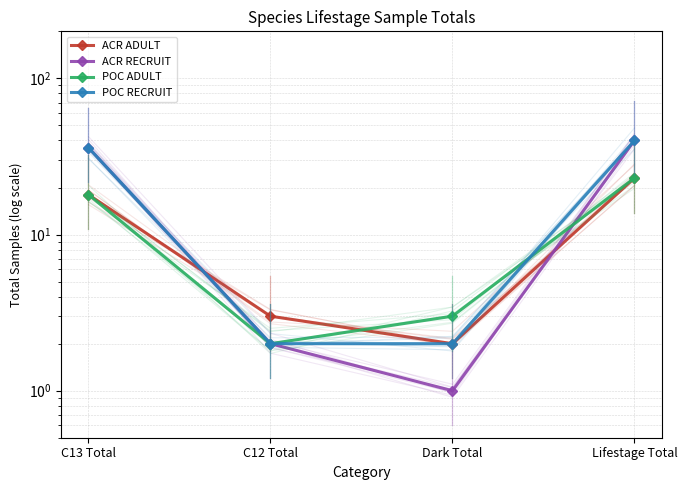

After their last crossing, which series has the higher values: ACR RECRUIT or ACR ADULT?

ACR RECRUIT